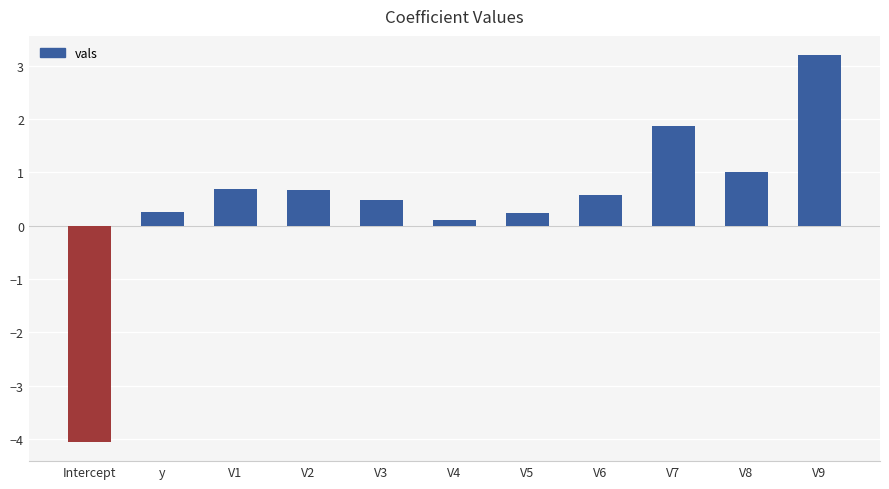

What is the sum of all values?

5.1